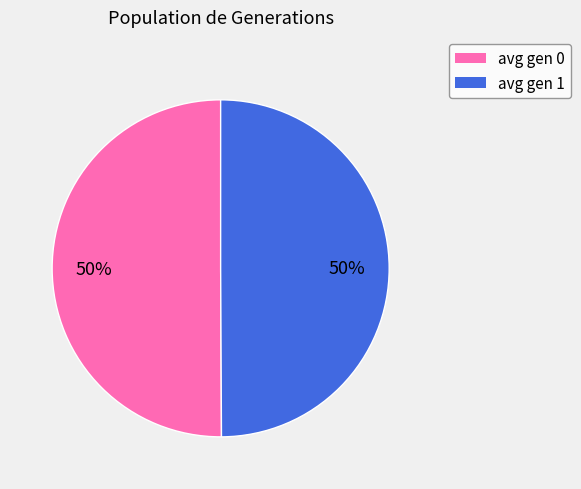

The avg gen 1 slice represents 50% of the pie. True or false?

True